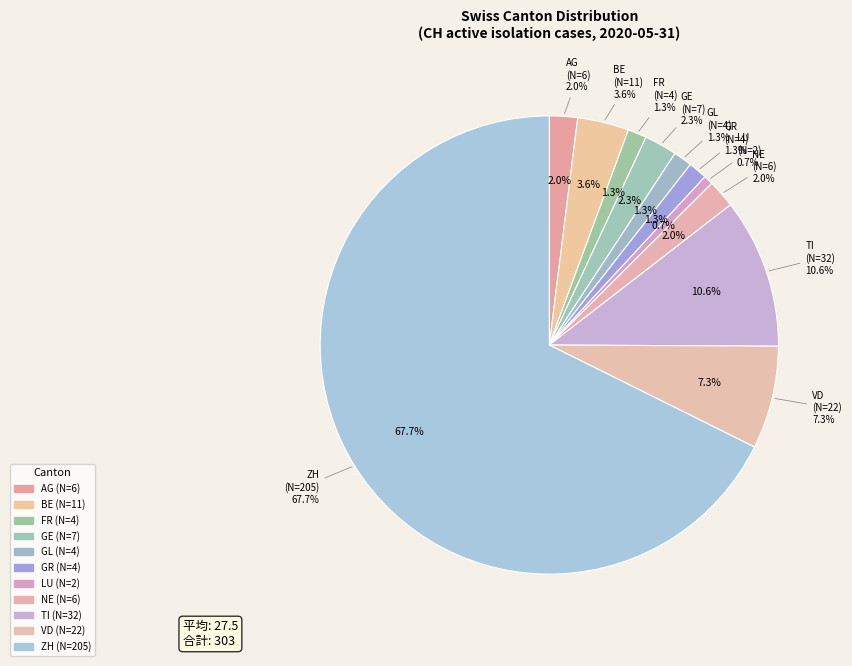

Is there a majority slice in this chart?

Yes